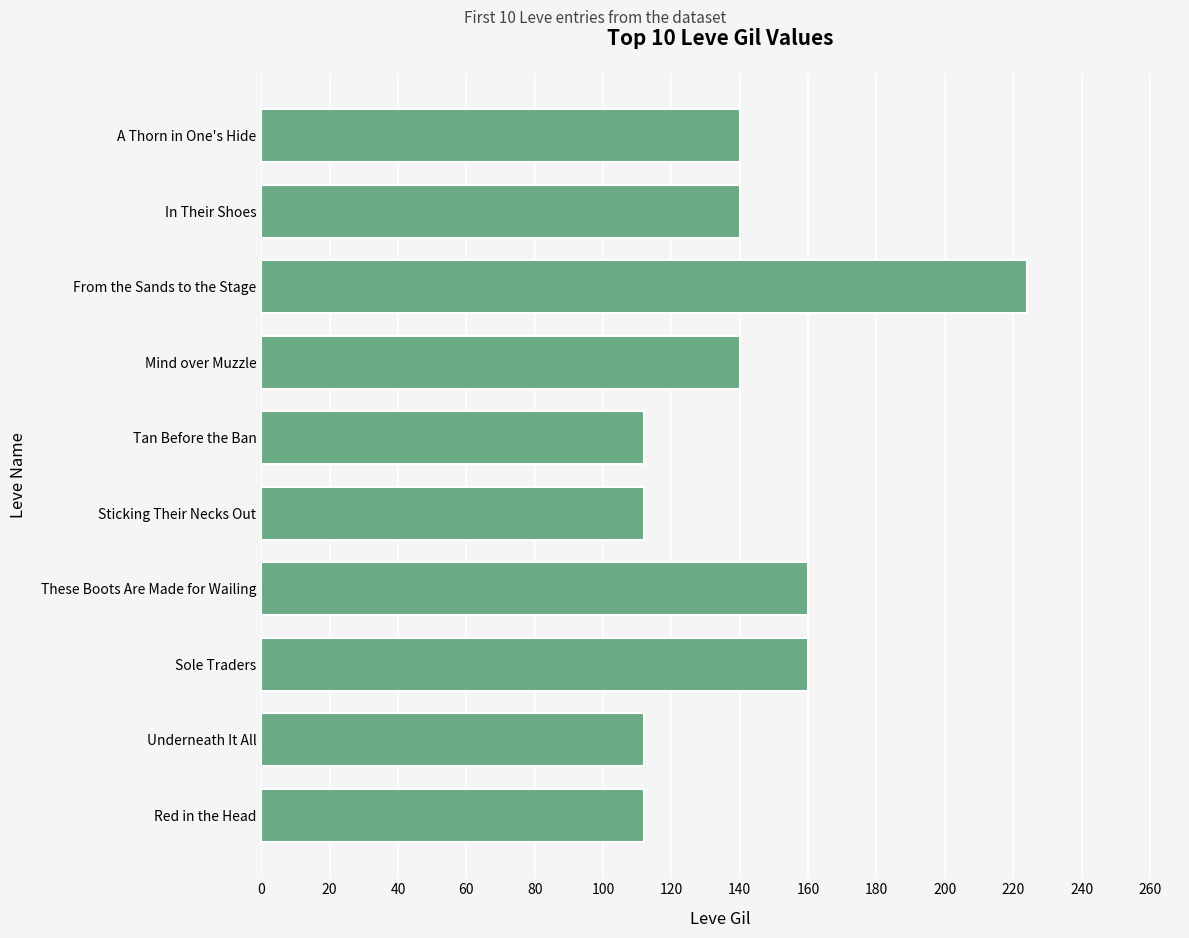

What is the difference between the maximum and minimum values?

112